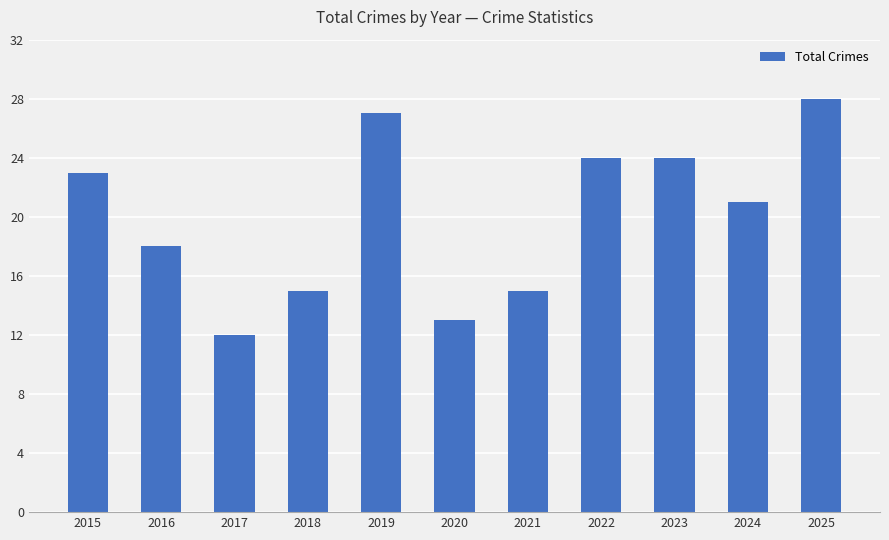

At which category does the chart reach its peak across all series?

2025